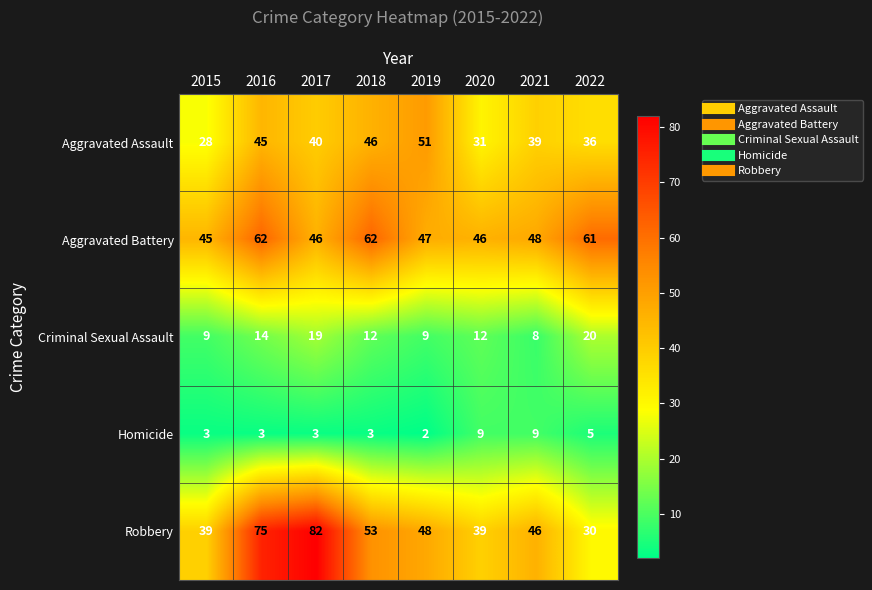

At which label is Aggravated Battery closest to 53?

2021